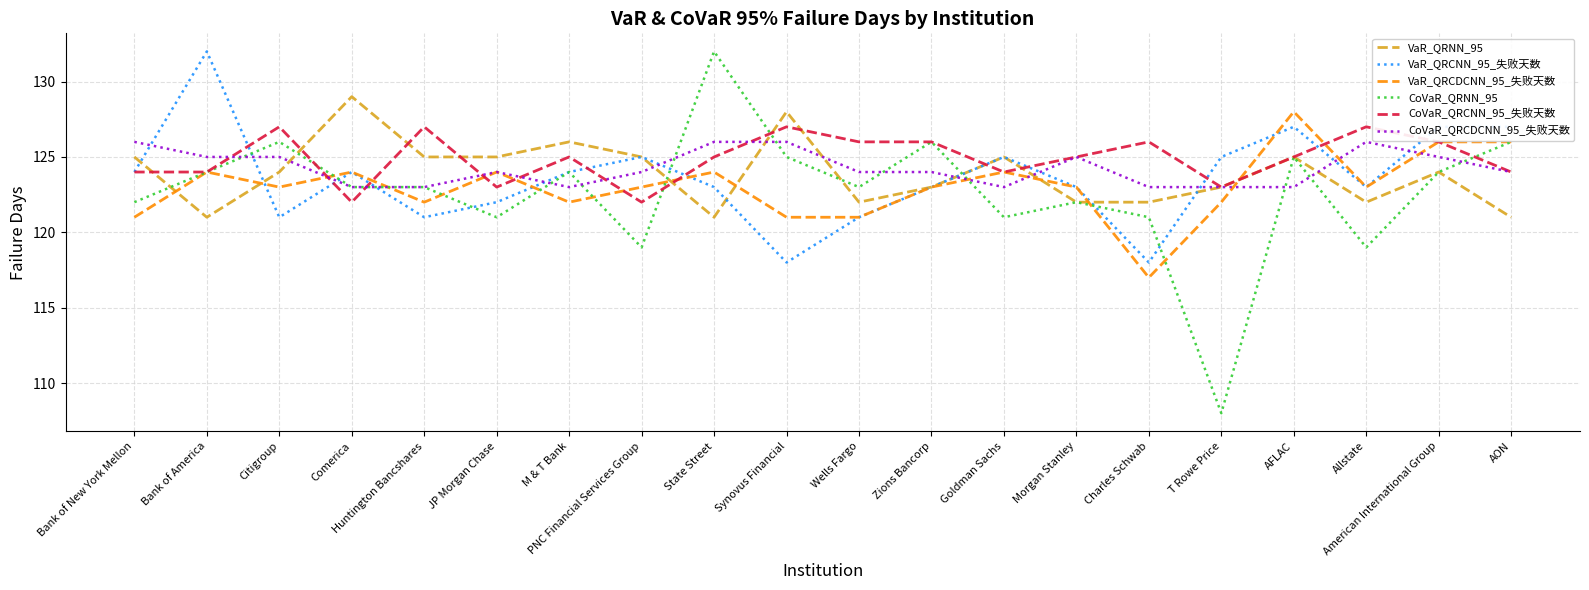

At which label does VaR_QRNN_95 reach its peak?

Comerica